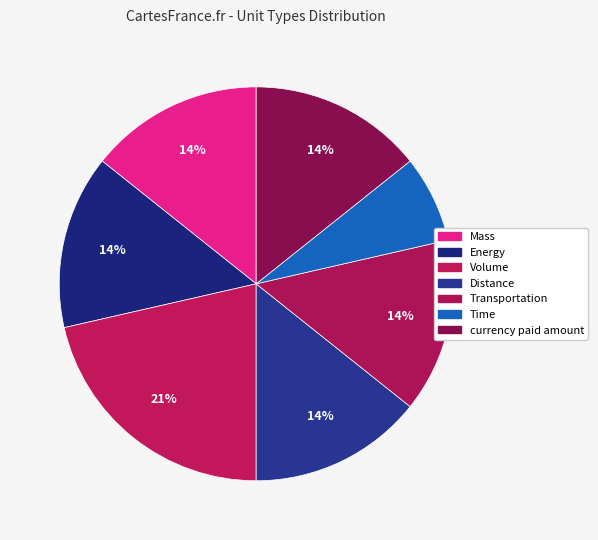

The Transportation slice represents 25% of the pie. True or false?

False